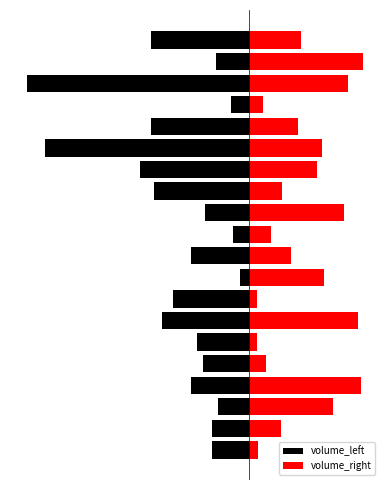

Count the number of data series in this chart.

2